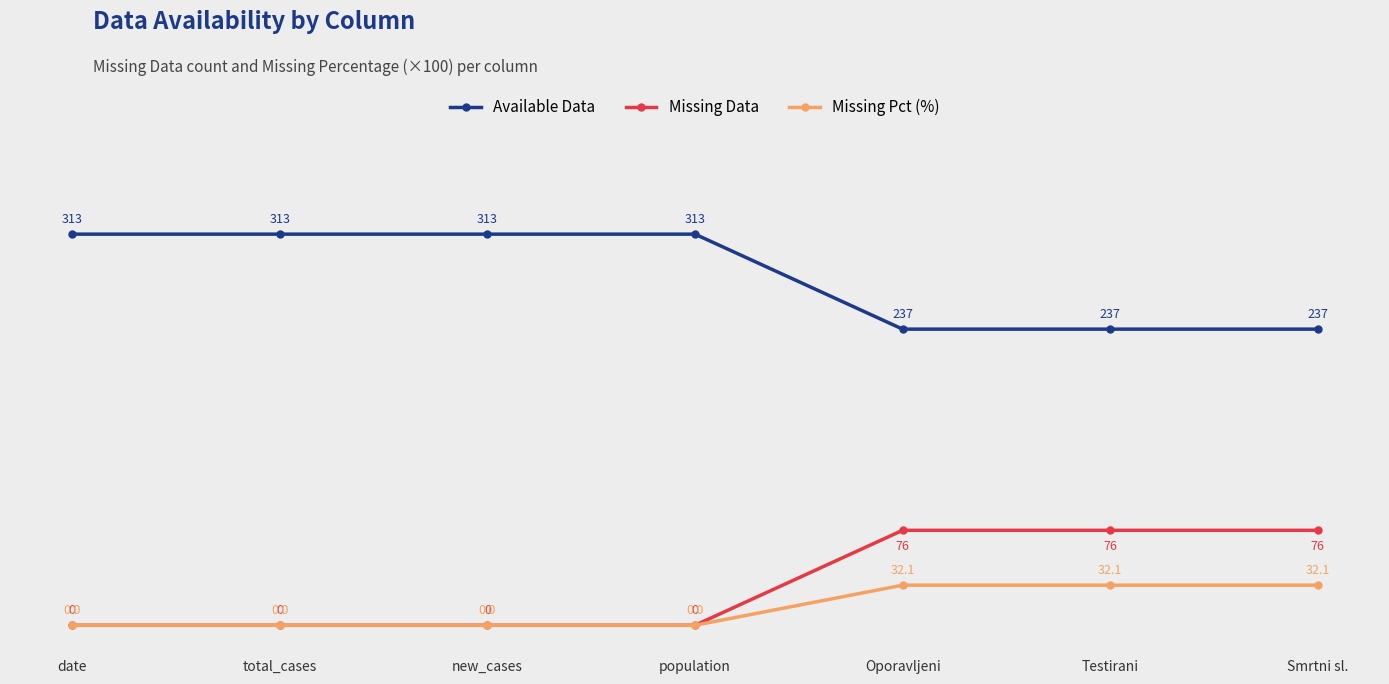

Is it true that Available Data equals 313.0 at population?

True